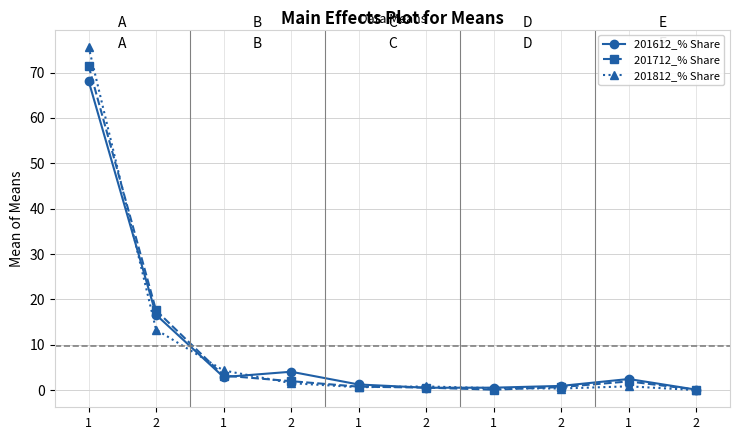

At how many categories does at least one series exceed 10?

2